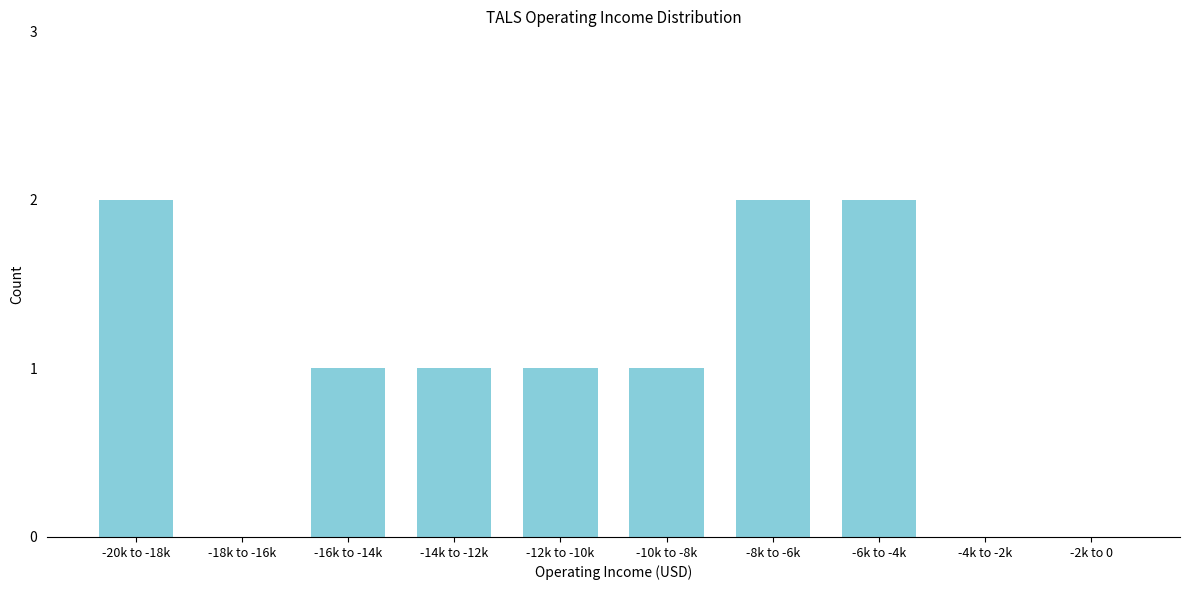

Reading right to left, list all the values displayed in this chart.

-2k to 0=0	-4k to -2k=0	-6k to -4k=2	-8k to -6k=2	-10k to -8k=1	-12k to -10k=1	-14k to -12k=1	-16k to -14k=1	-18k to -16k=0	-20k to -18k=2